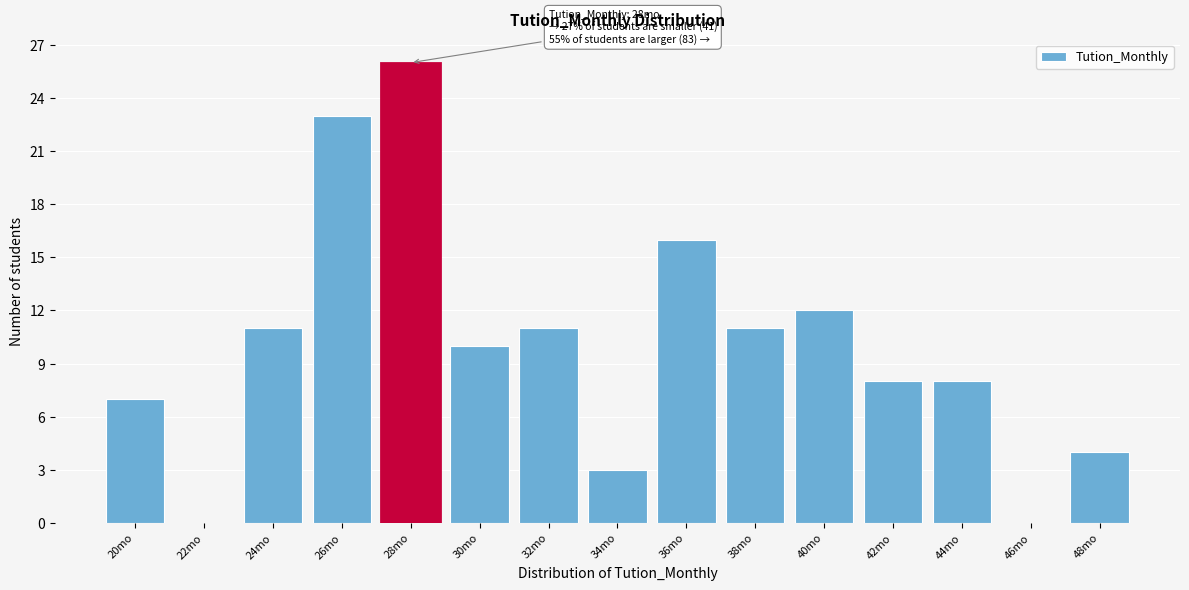

Reading left to right, what are all the values shown in this chart?

20mo=7	22mo=0	24mo=11	26mo=23	28mo=26	30mo=10	32mo=11	34mo=3	36mo=16	38mo=11	40mo=12	42mo=8	44mo=8	46mo=0	48mo=4